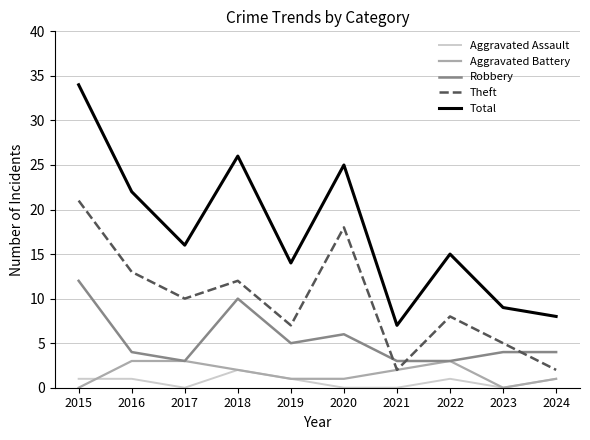

Which series has the widest spread of values?

Total